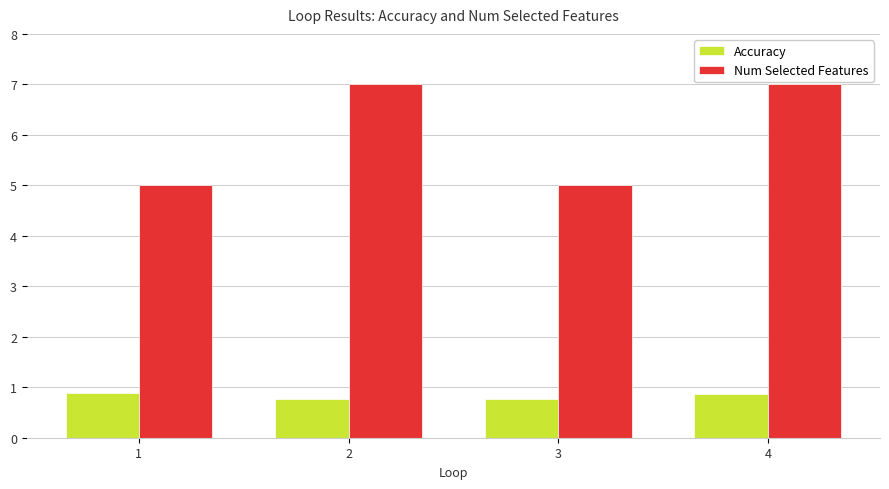

Reading left to right, list all the values displayed in this chart.

Accuracy: 1=0.9	2=0.8	3=0.8	4=0.9
Num Selected Features: 1=5.0	2=7.0	3=5.0	4=7.0